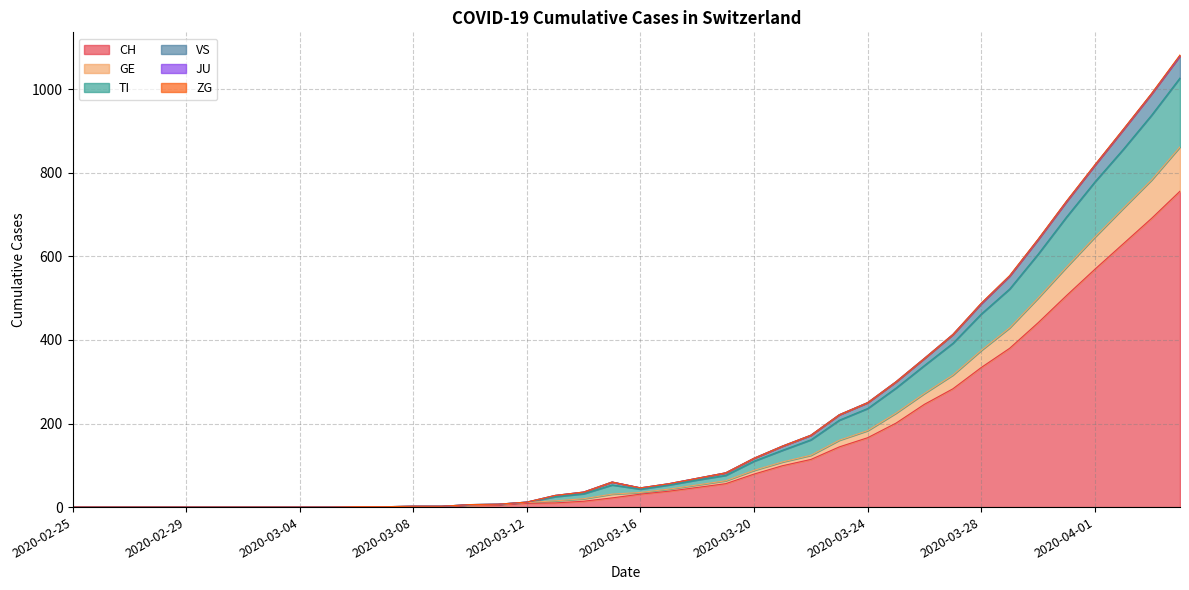

What is the difference between the CH values at 2020-03-01 and 2020-03-28?

334